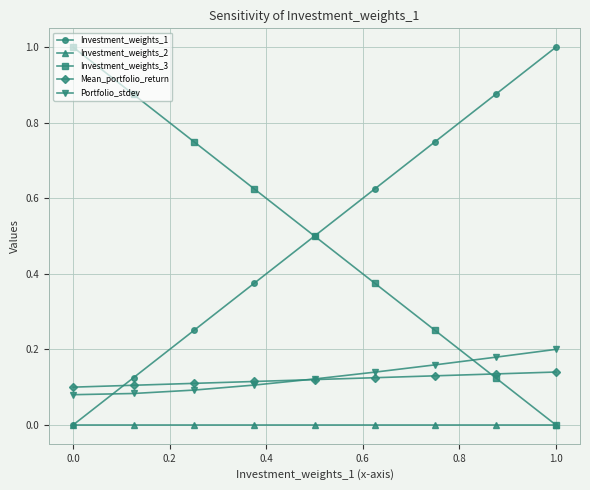

True or false: Portfolio_stdev and Investment_weights_2 intersect in this chart.

False